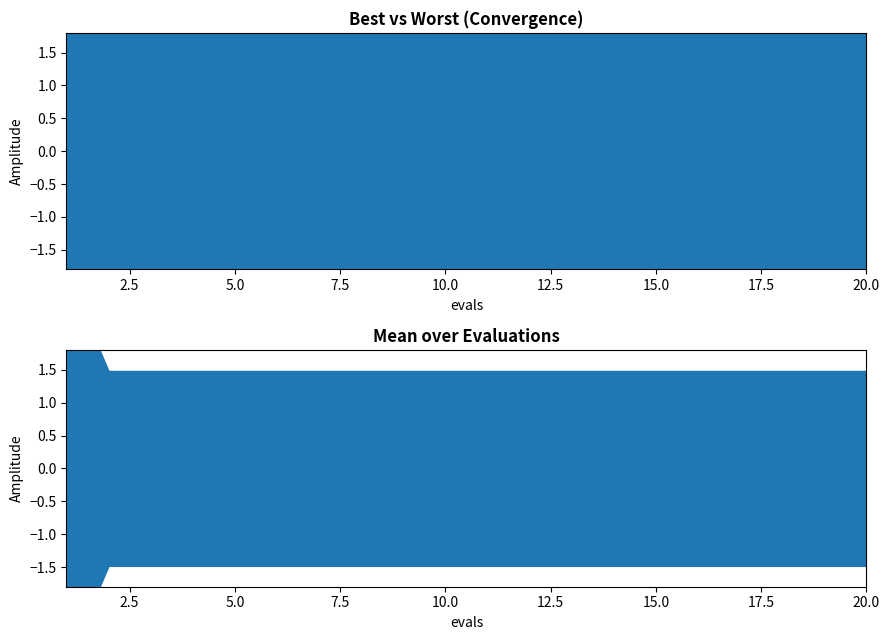

What is the greatest value displayed?

2.9